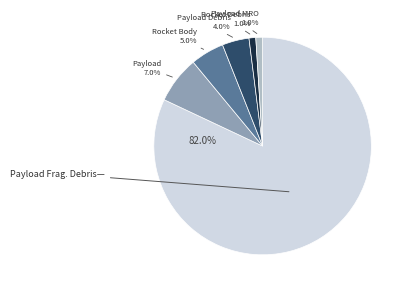

Does any single category account for the majority?

Yes